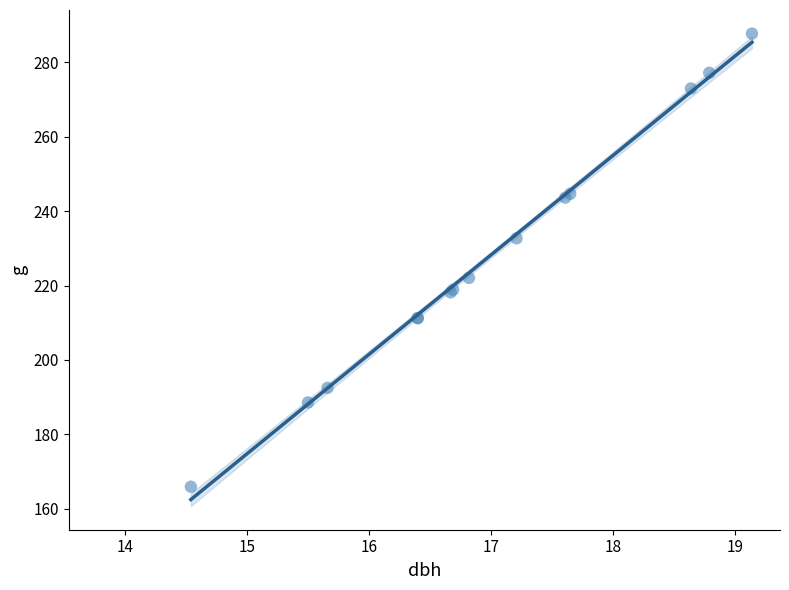

What Y value in the scatter plot is closest to 226?

222.1